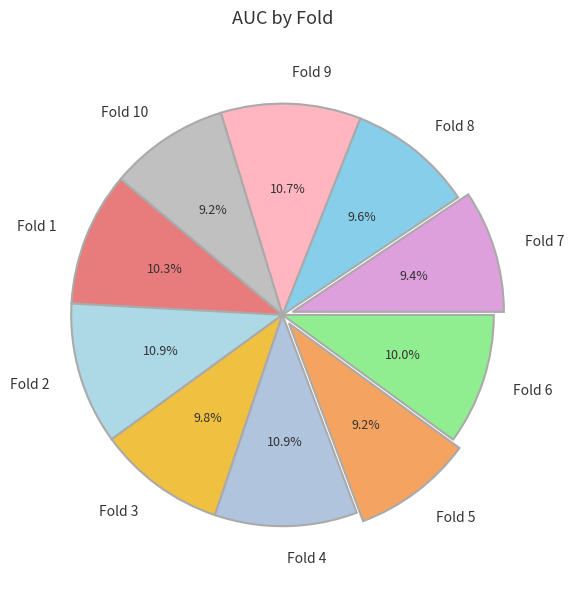

To the nearest percent, what is the difference between the largest and smallest slice percentages?

2%